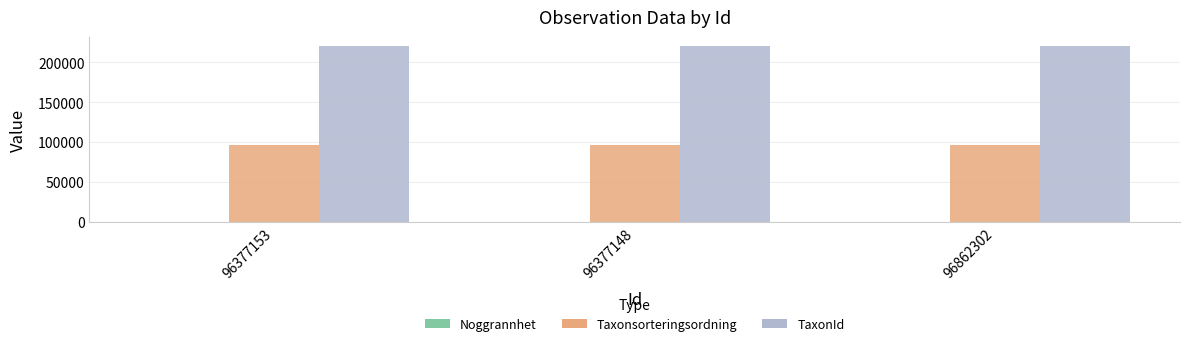

What is the spread (max minus min) of values at 96377153?

220777